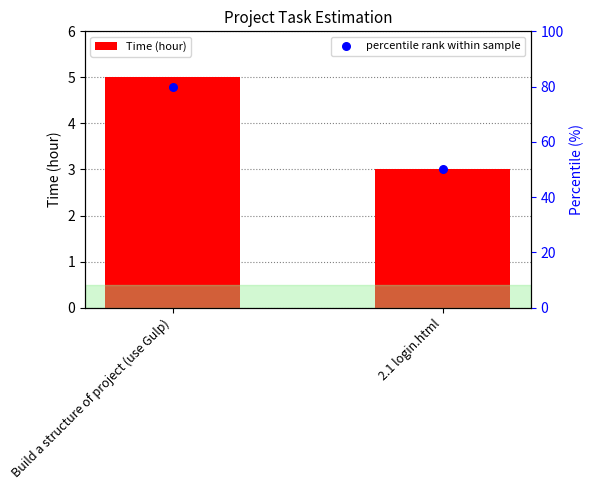

Which series has the largest Y range (max minus min)?

percentile rank within sample